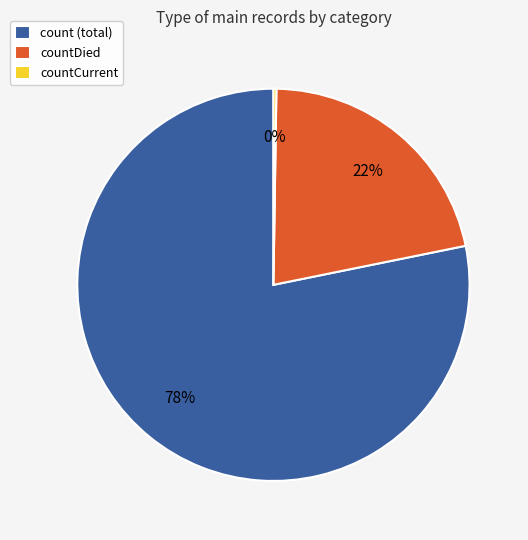

Between countDied and count (total), which is larger?

count (total)